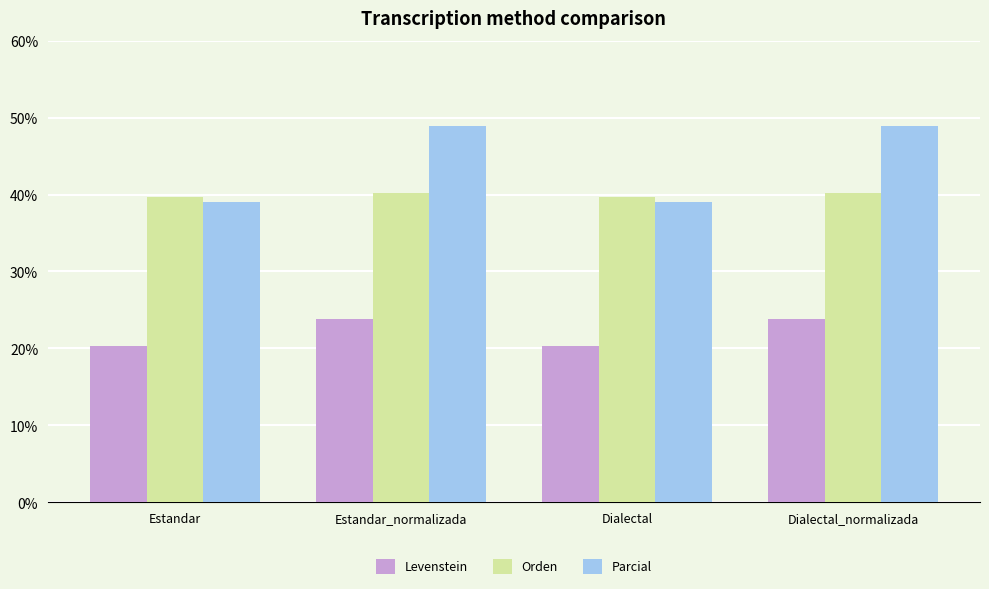

Is the value of Orden at Estandar_normalizada greater than the value of Levenstein at Estandar?

Yes